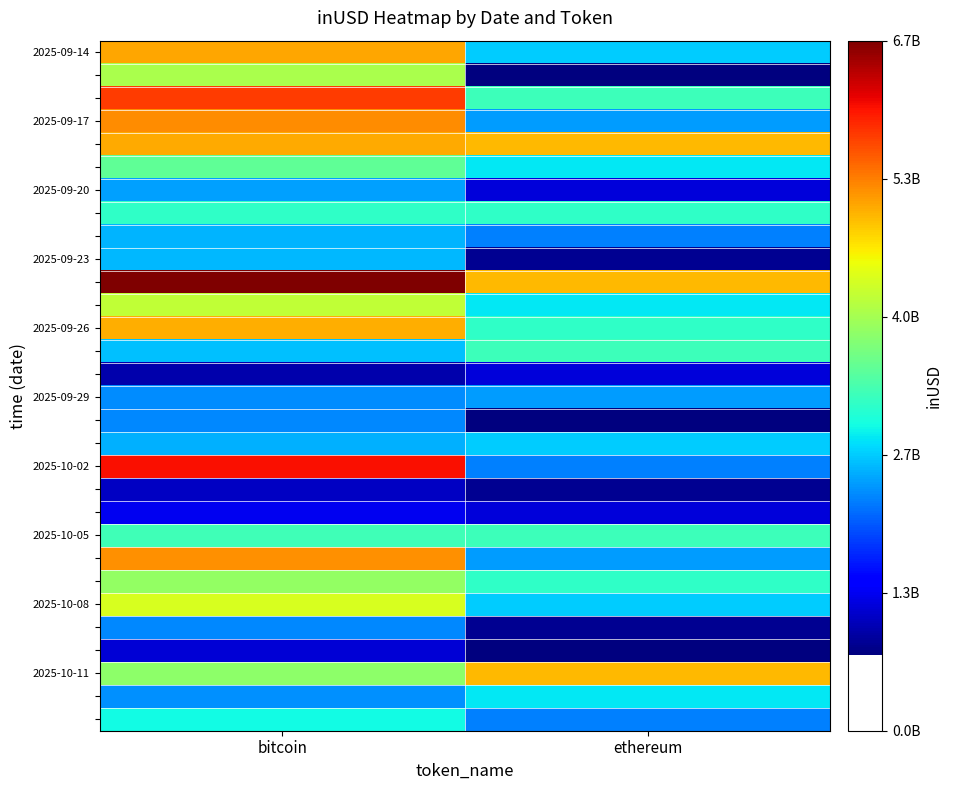

At how many categories does at least one series exceed 1021227351?

2